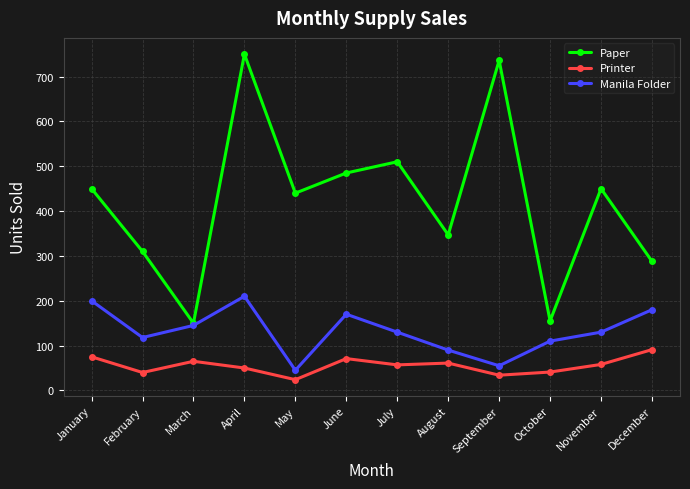

The Manila Folder series shows 65 at December. True or false?

False